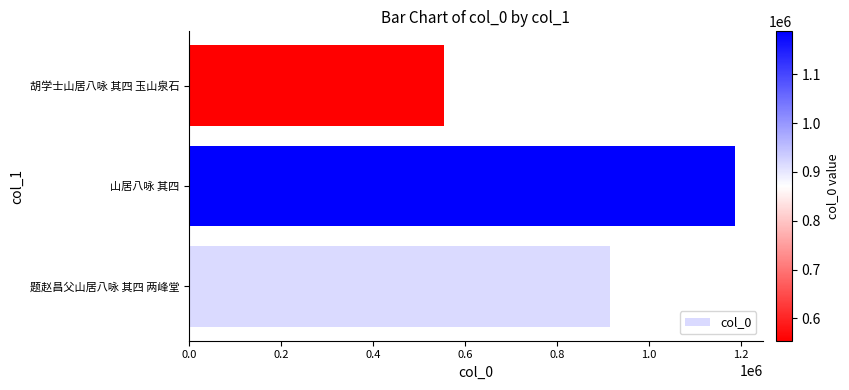

How many bars are there in total?

3